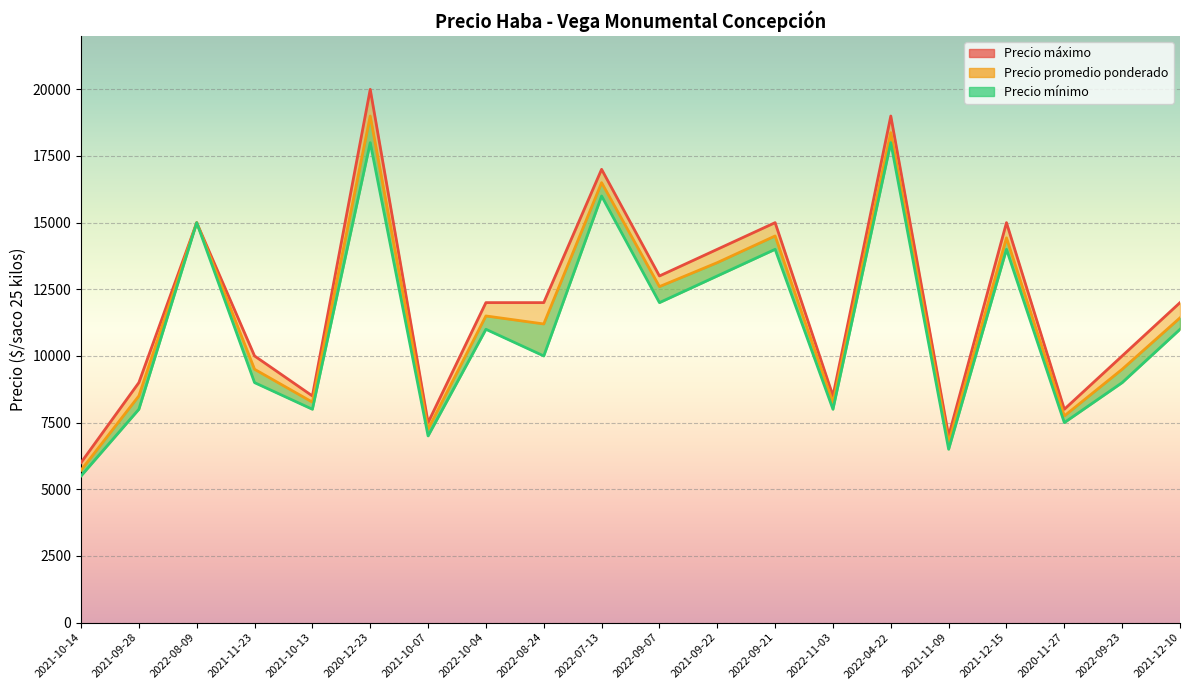

What is the spread (max minus min) of values at 2022-10-04?

1000